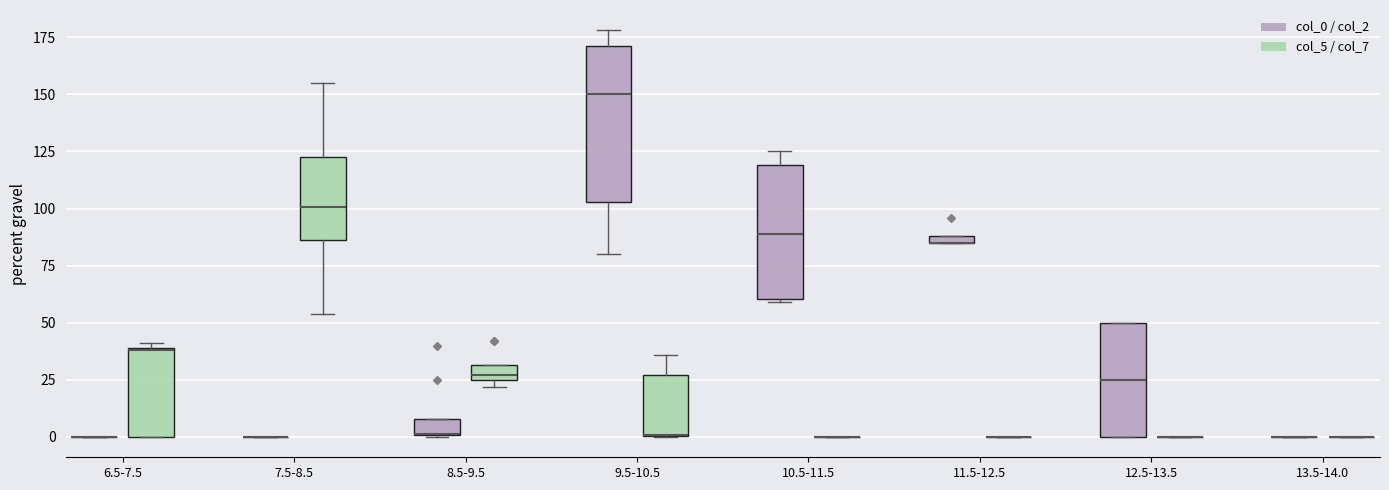

Comparing the boxes themselves (not the whiskers), which one is the tallest?

9.5-10.5 (col_0 / col_2)